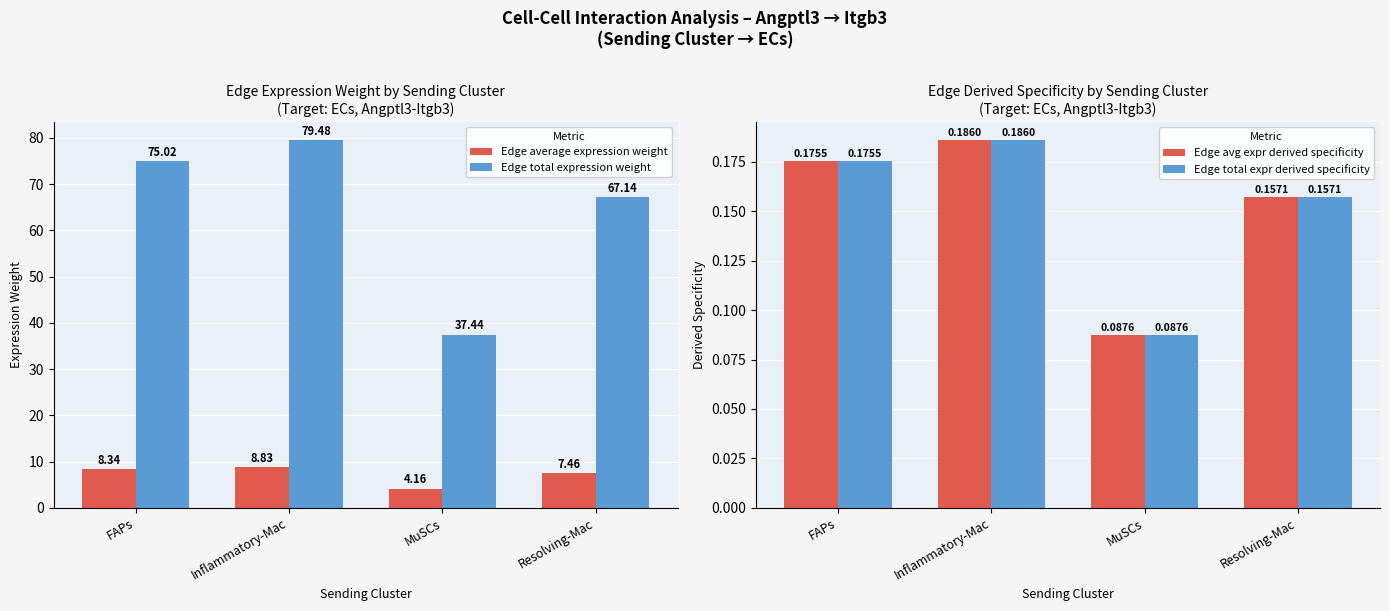

What is the smallest value displayed?

0.1